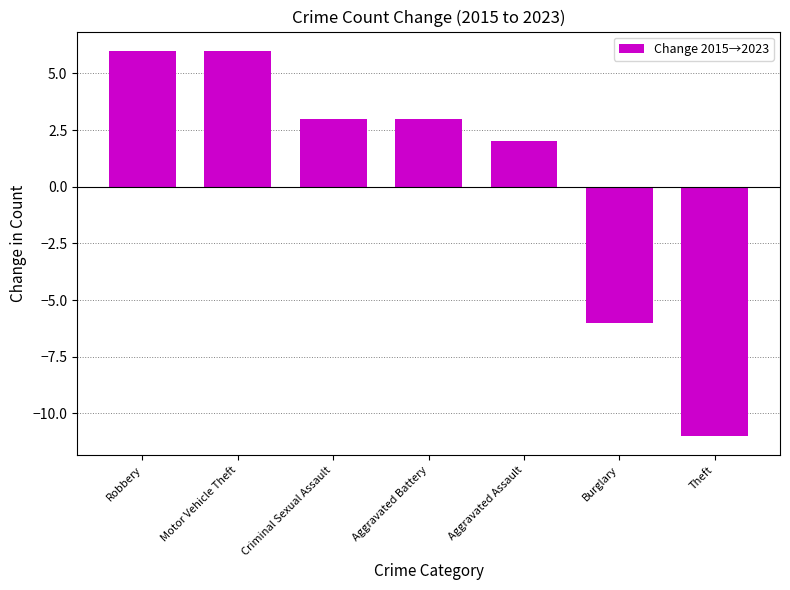

What is the greatest value displayed?

6